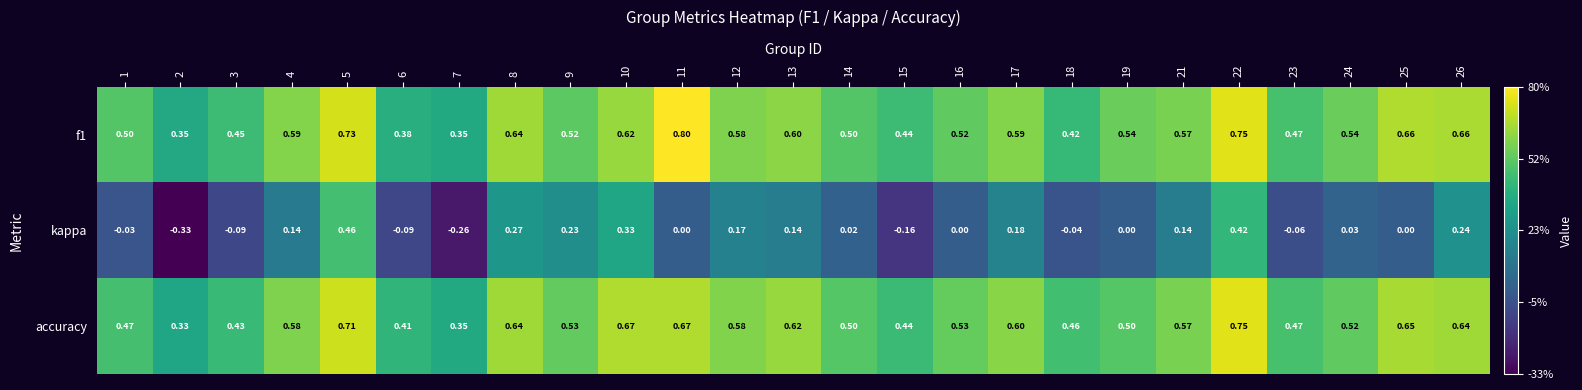

At which category is the sum across all series the highest?

22